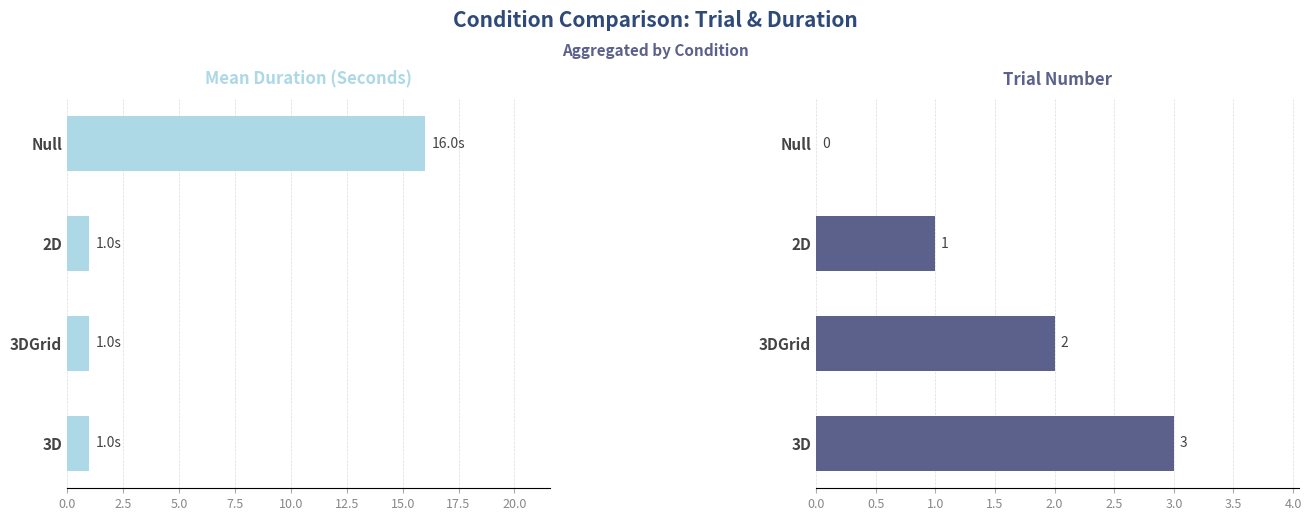

What is the difference between the second highest and second lowest values in the Trial Number series?

1